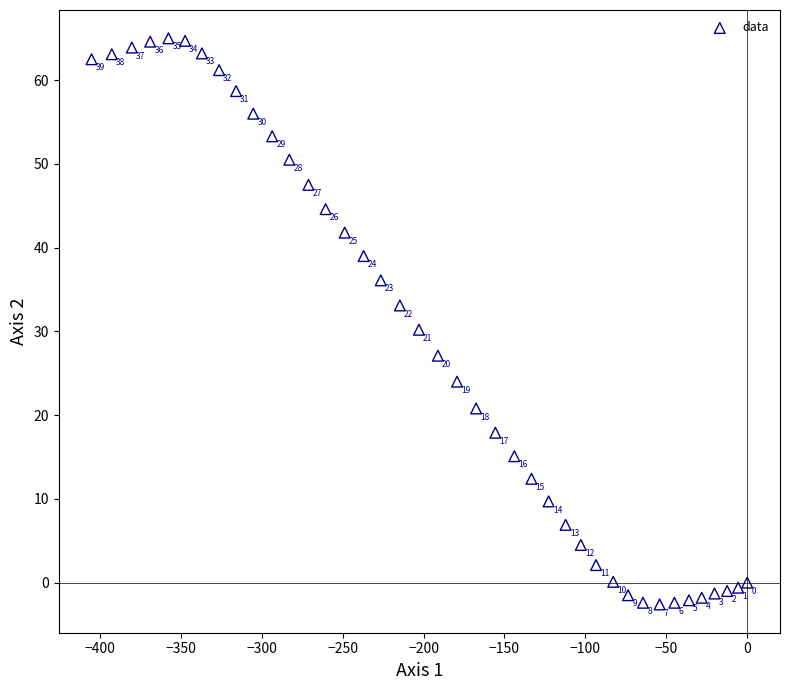

What Y value in the scatter plot is closest to 31?

30.2